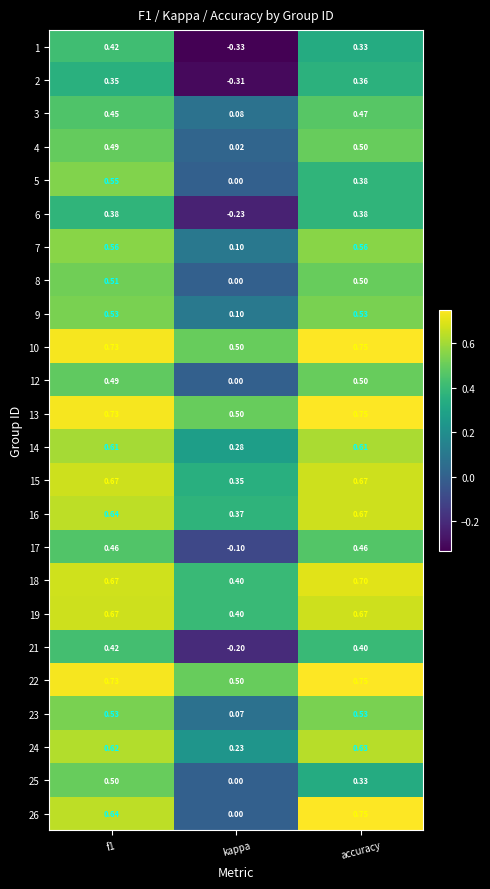

Is the value of 25 at kappa greater than the value of 17 at accuracy?

No